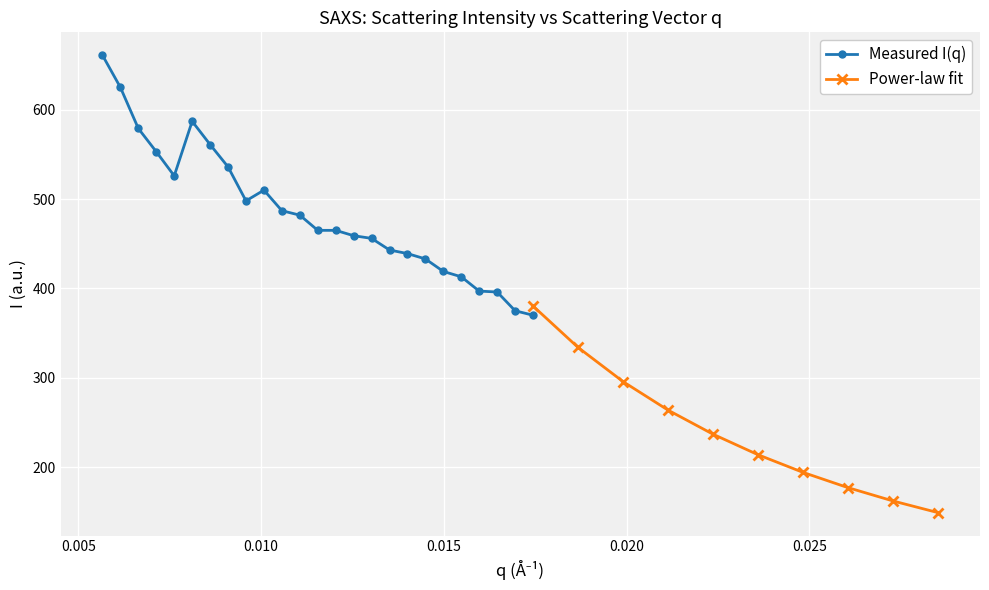

True or false: Measured I(q) has more than 0 points higher than both neighbors.

True